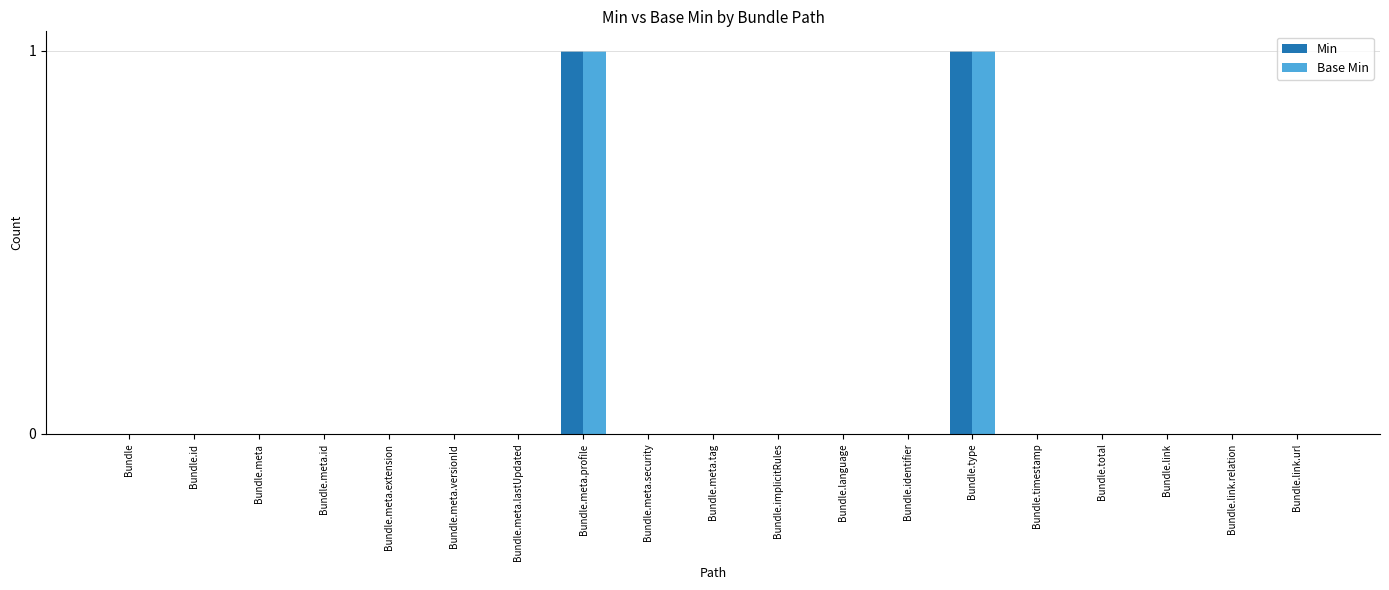

Is it true that Base Min equals 0 at Bundle.timestamp?

True